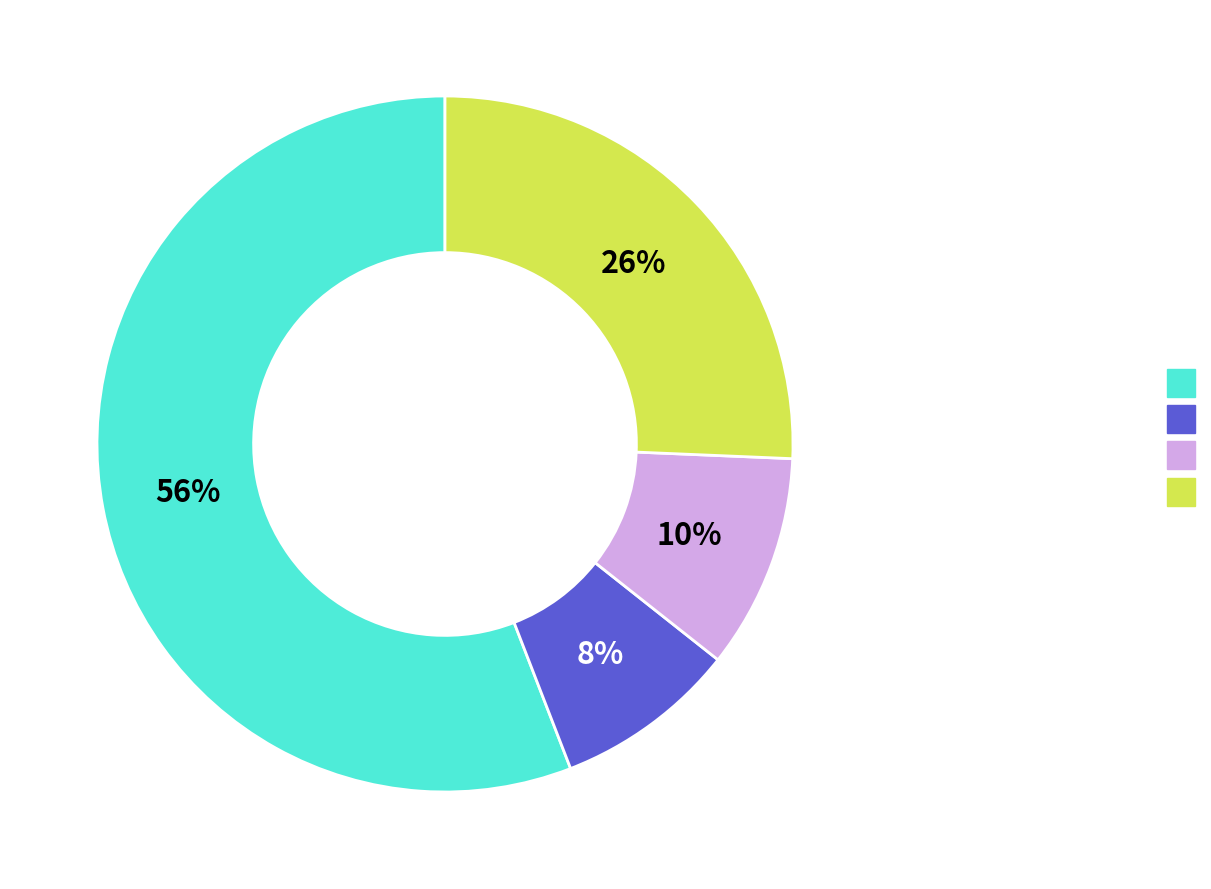

To the nearest percent, what is the average slice percentage?

25%